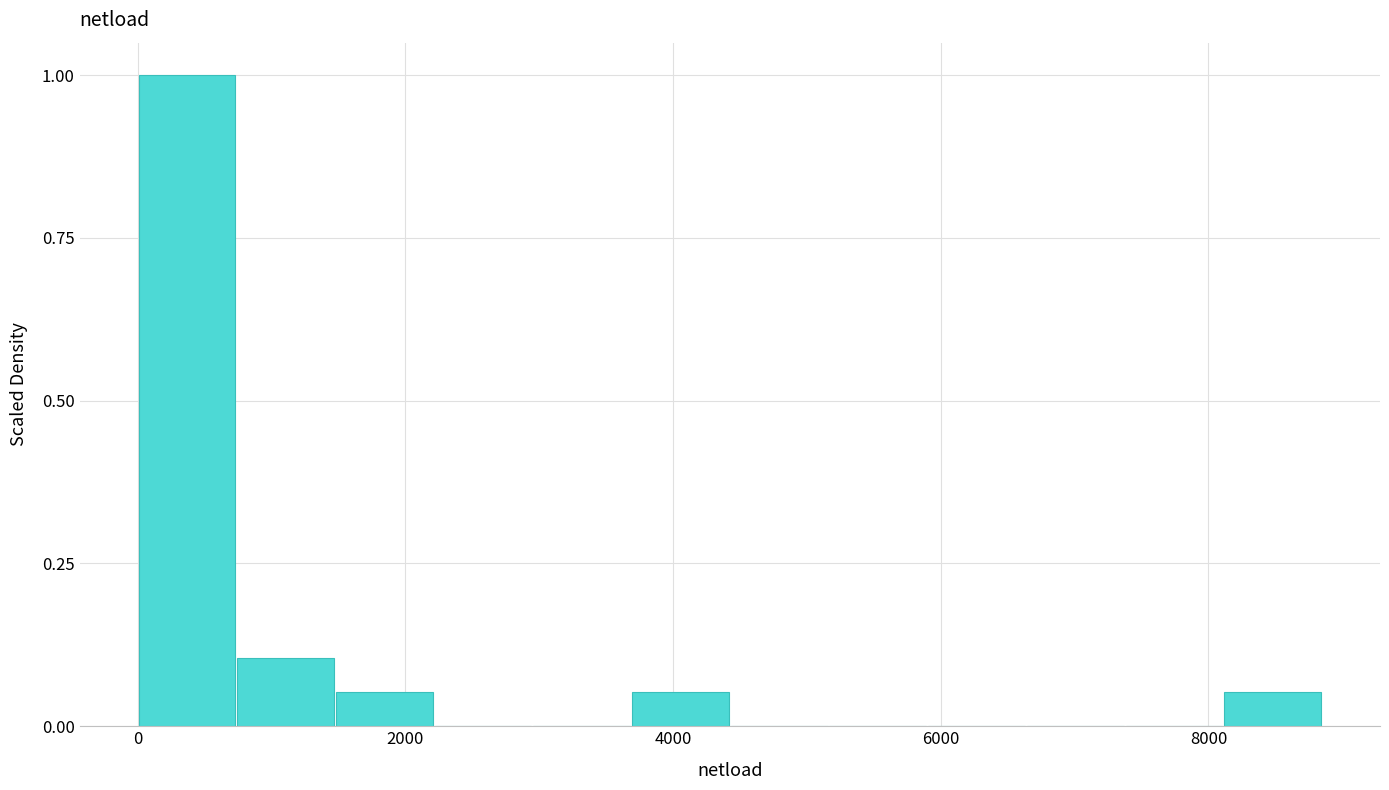

Around what value on the x-axis is the tallest bar? Give the approximate position of its centre, as read against the axis.

400